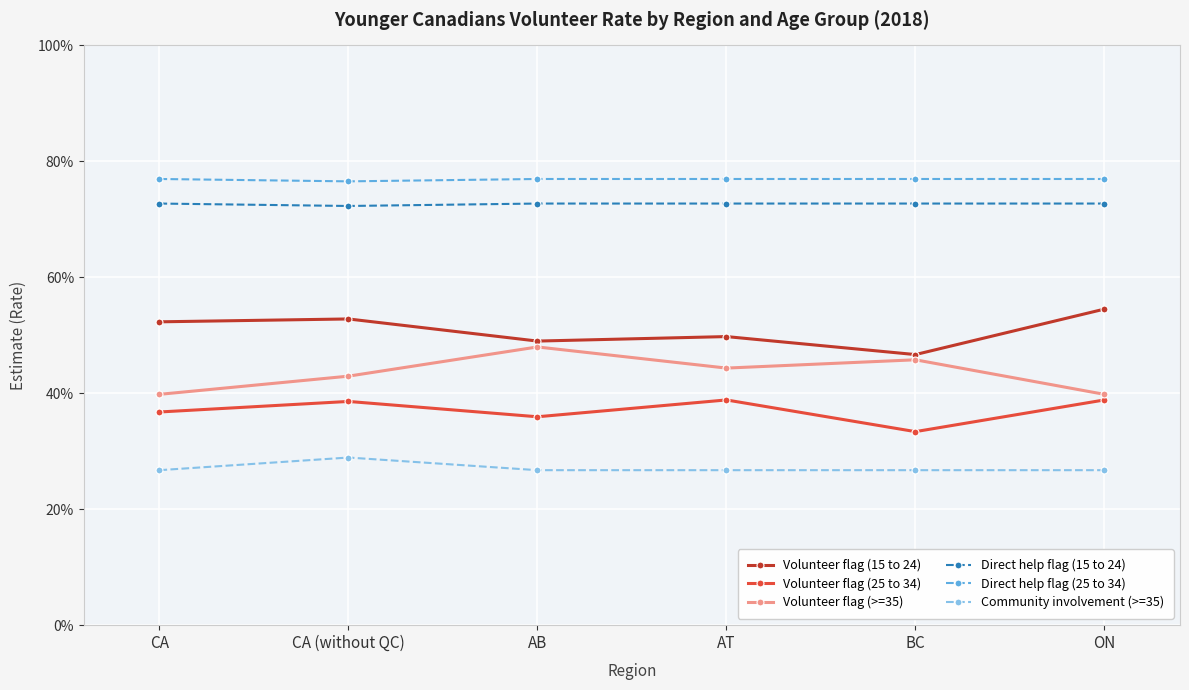

Which series changed the most between AT and BC?

Volunteer flag (25 to 34)